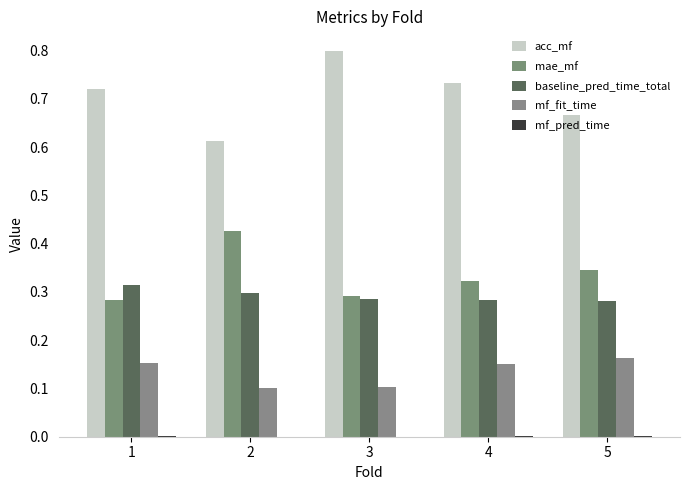

What is the total value across all series at 3?

1.5